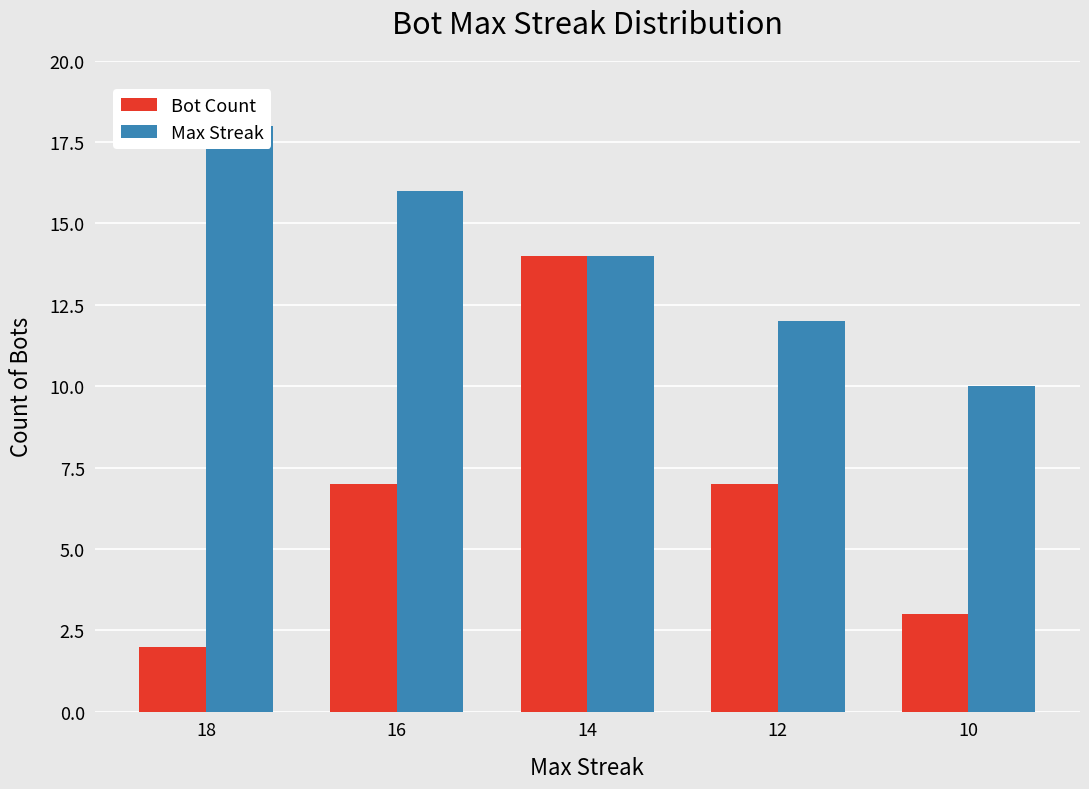

Rank the series by their average value, from lowest to highest.

Bot Count, Max Streak